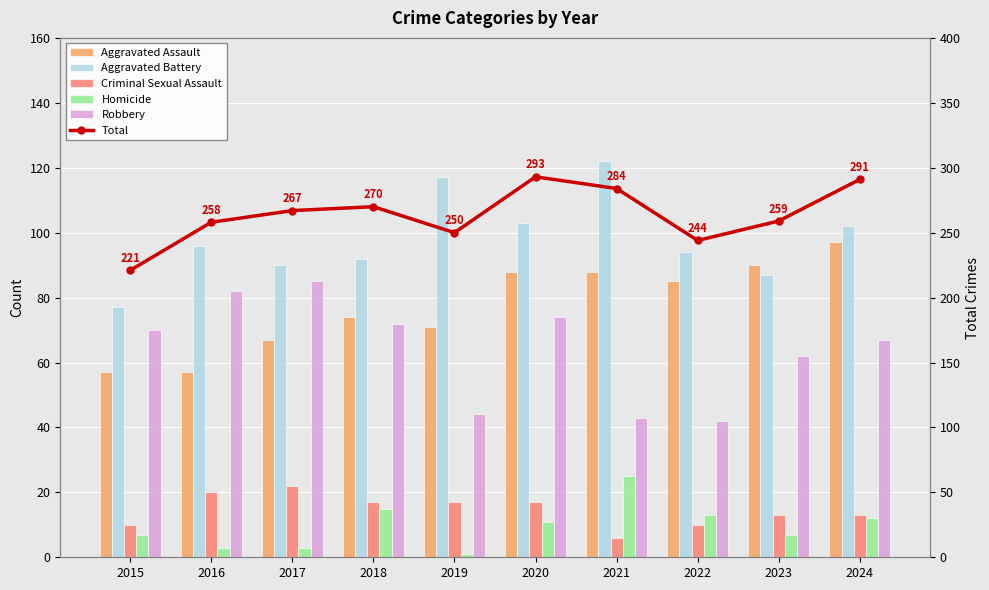

Rank the categories by Total value from highest to lowest.

2020, 2024, 2021, 2018, 2017, 2023, 2016, 2019, 2022, 2015